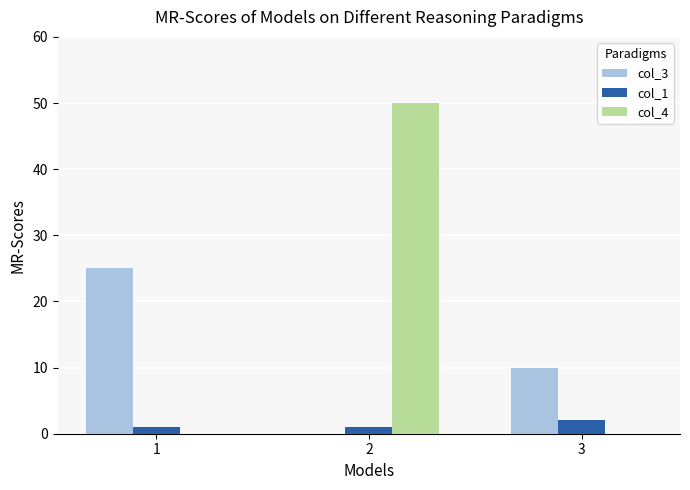

True or false: col_3 has a value of 34 at 1.

False